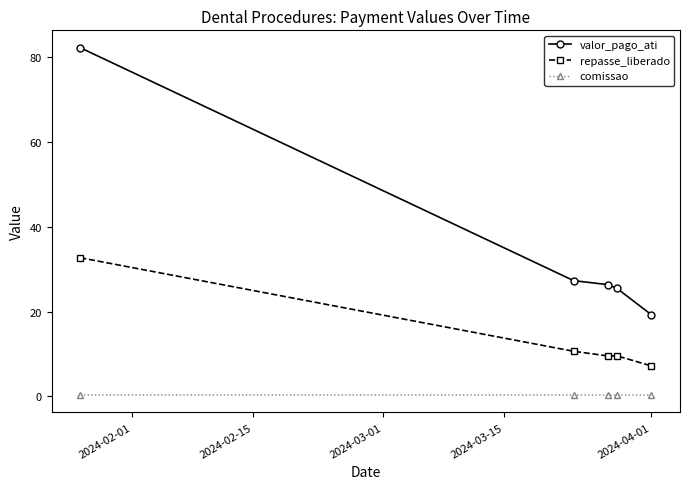

Count the number of data series in this chart.

3